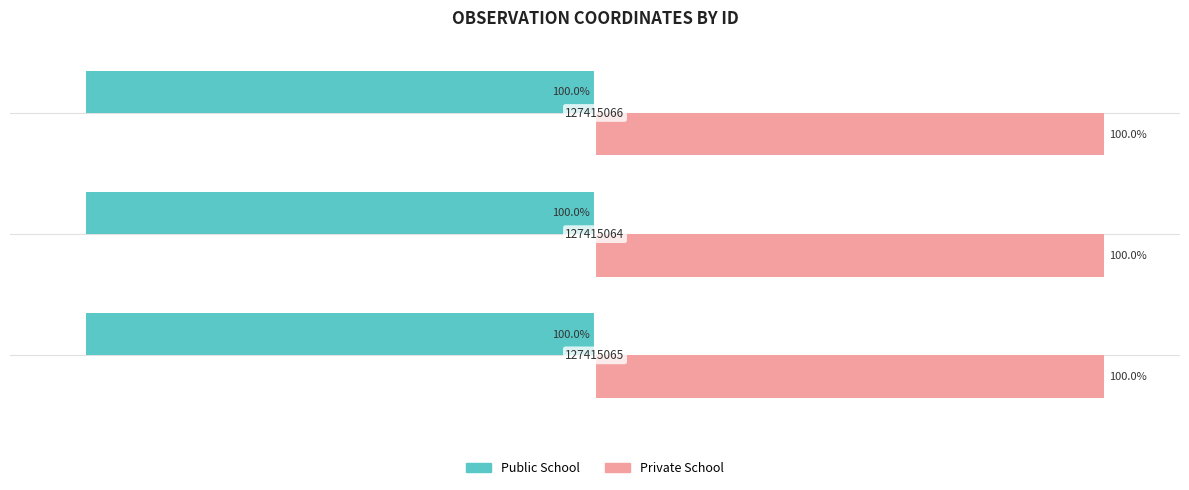

Rank the series by their maximum value, from lowest to highest.

Public School, Private School